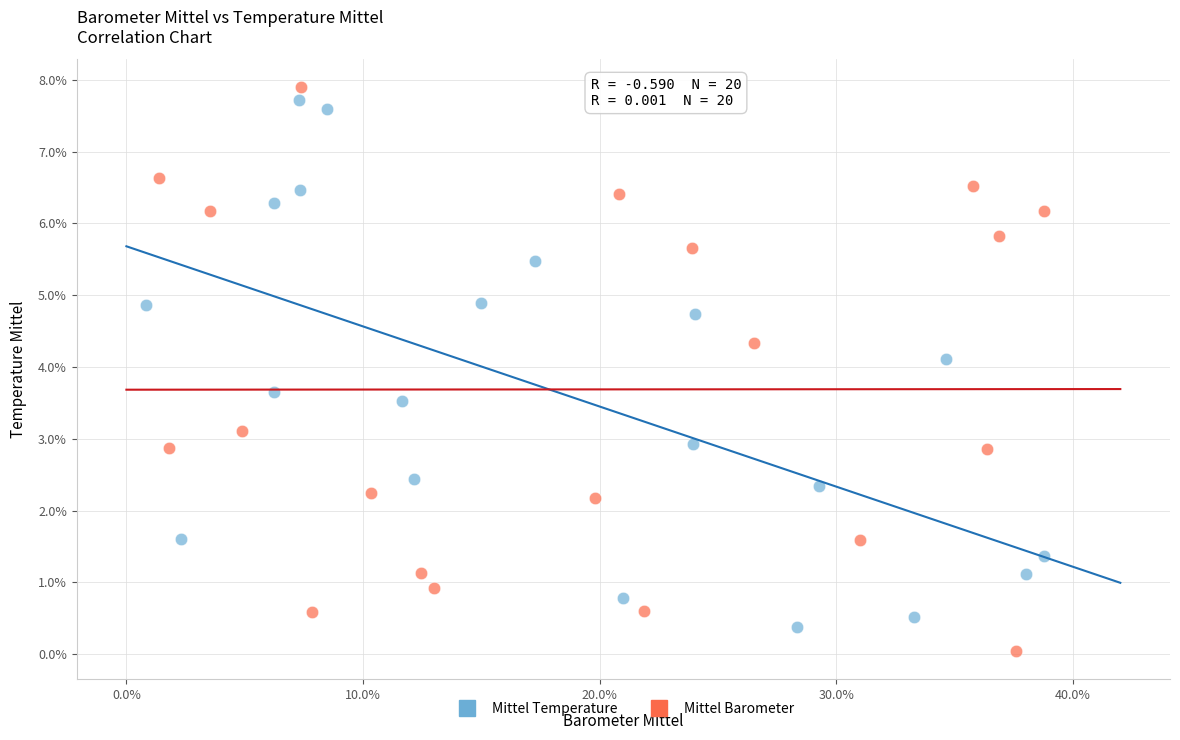

Which series reaches the maximum Y coordinate?

Mittel Barometer